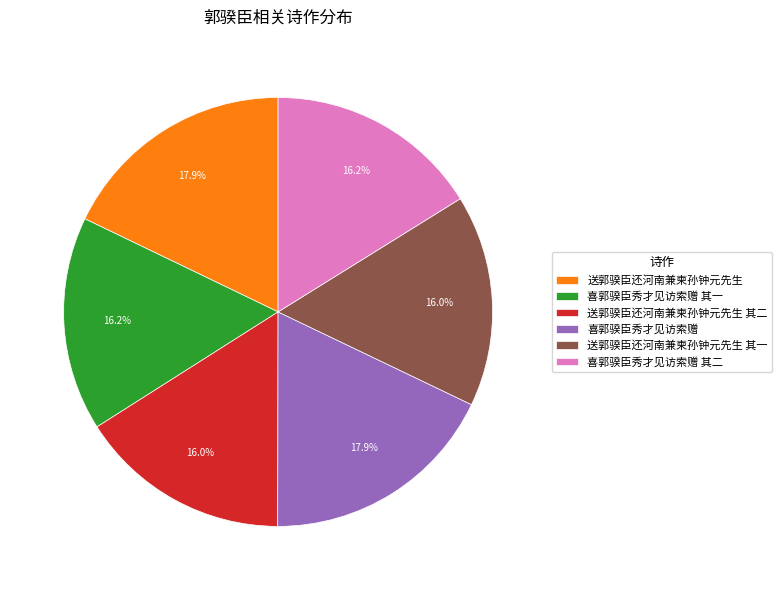

Count the number of slices in the pie.

6